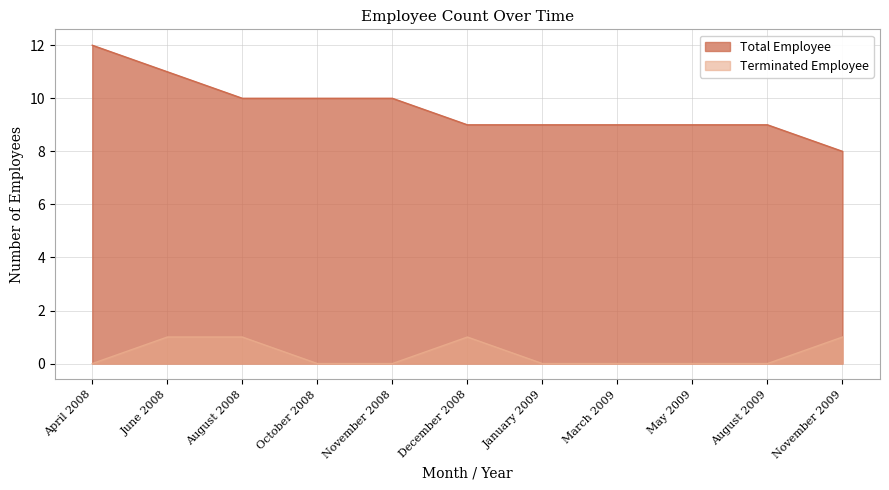

How many distinct data groups are displayed?

2